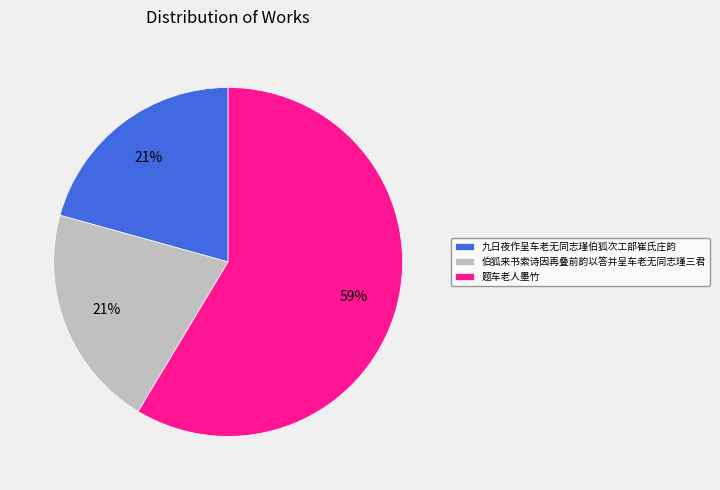

To the nearest percent, what percentage of the pie is 九日夜作呈车老无同志瑾伯狐次工部崔氏庄韵?

21%